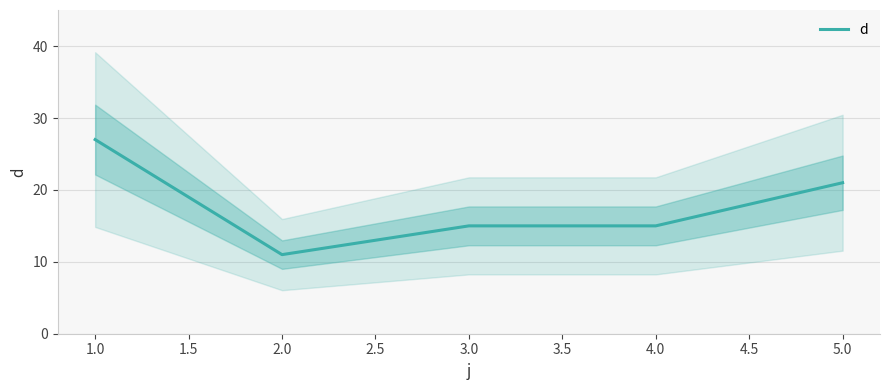

Where is d nearest to the value 19?

5.0